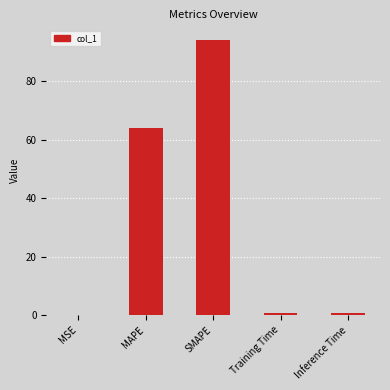

What is the sum of all values?

159.6